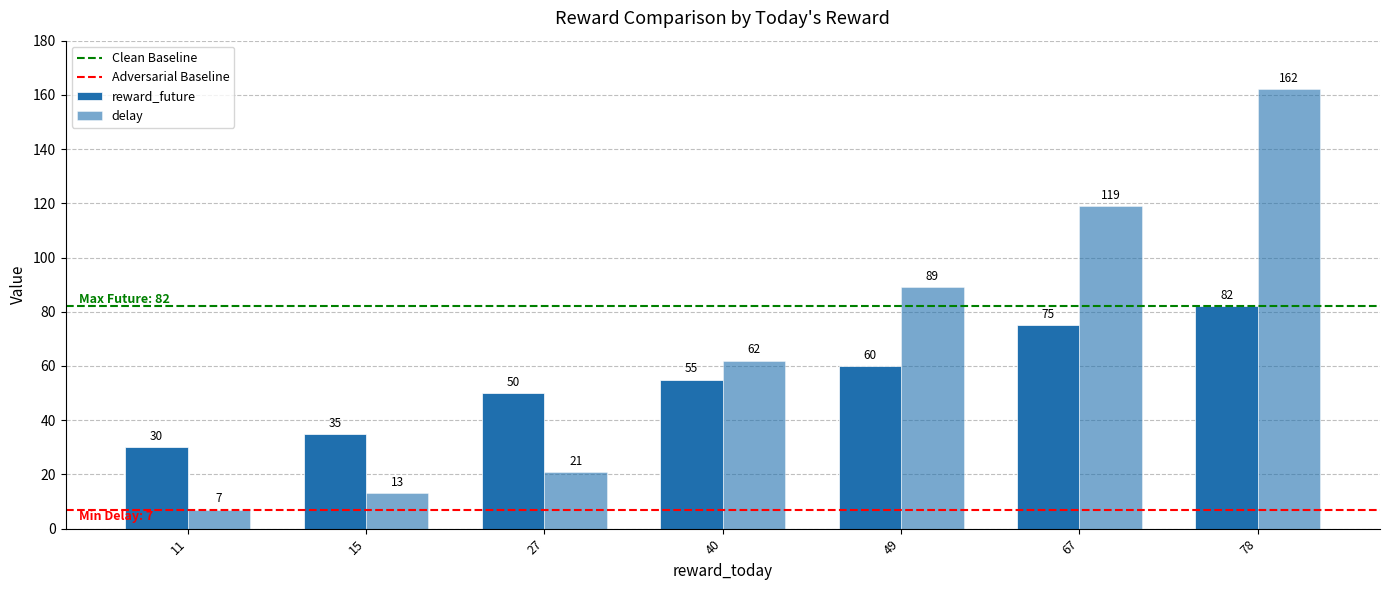

Does the chart contain any negative values?

No